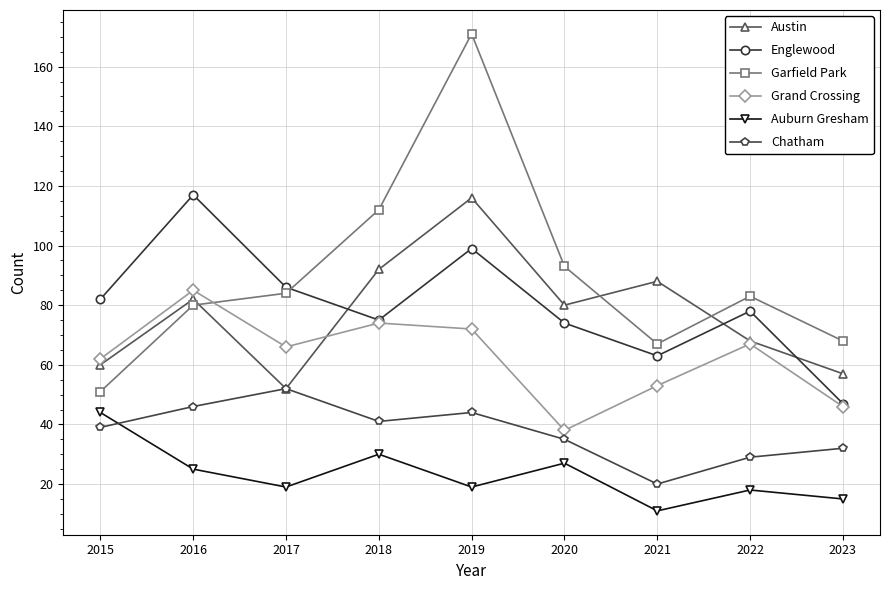

What is the sum of the Grand Crossing values at 2016 and 2022?

152